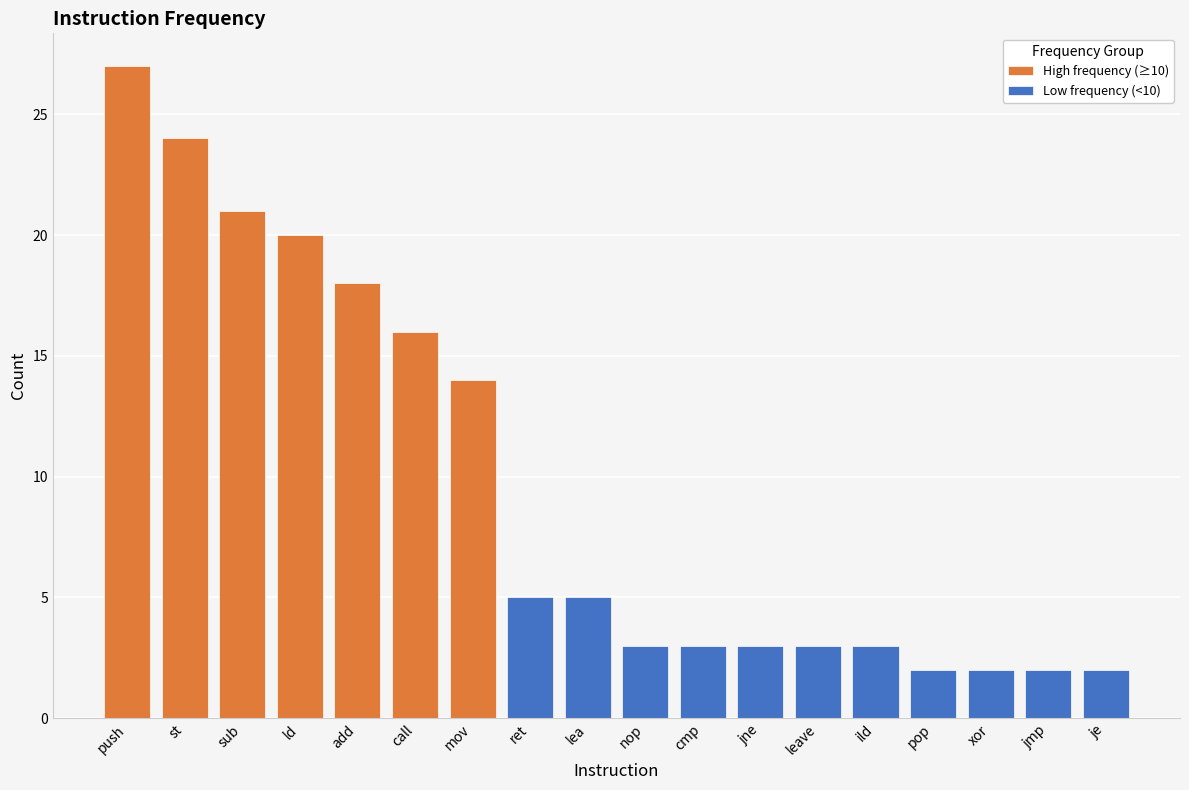

What is the ratio of the value at je to the value at pop?

1.0